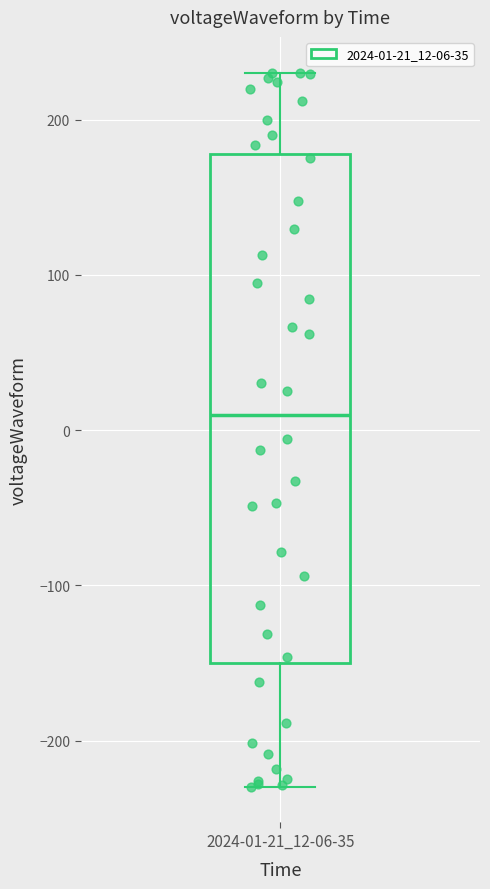

Transcribe this box plot: give where the median line is, the range the box spans, and where the two whiskers end, as read against the y-axis. The values are not printed on the chart, so give them approximately, as read against the axis.

median 10, box -150 to 180, whiskers -230 to 230